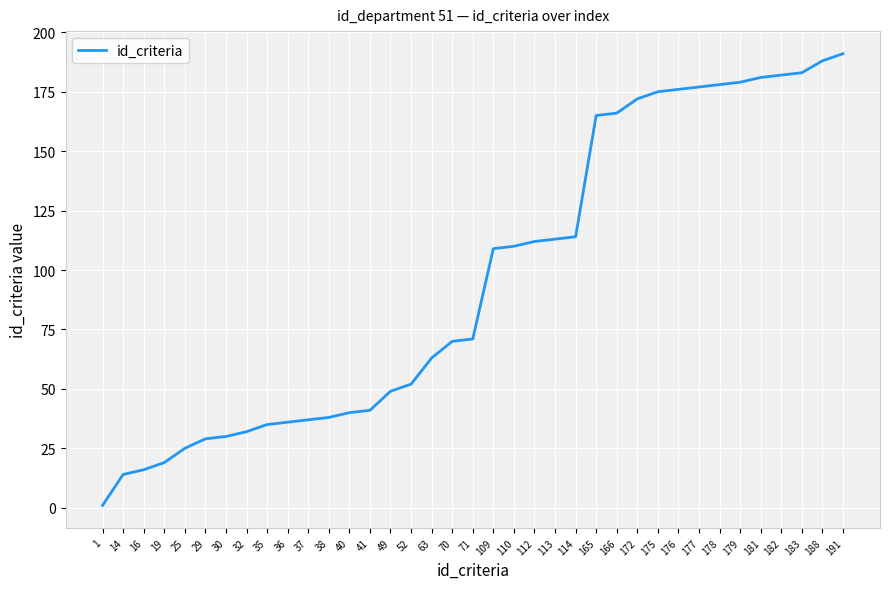

What is the change in value from 1 to 63?

+62